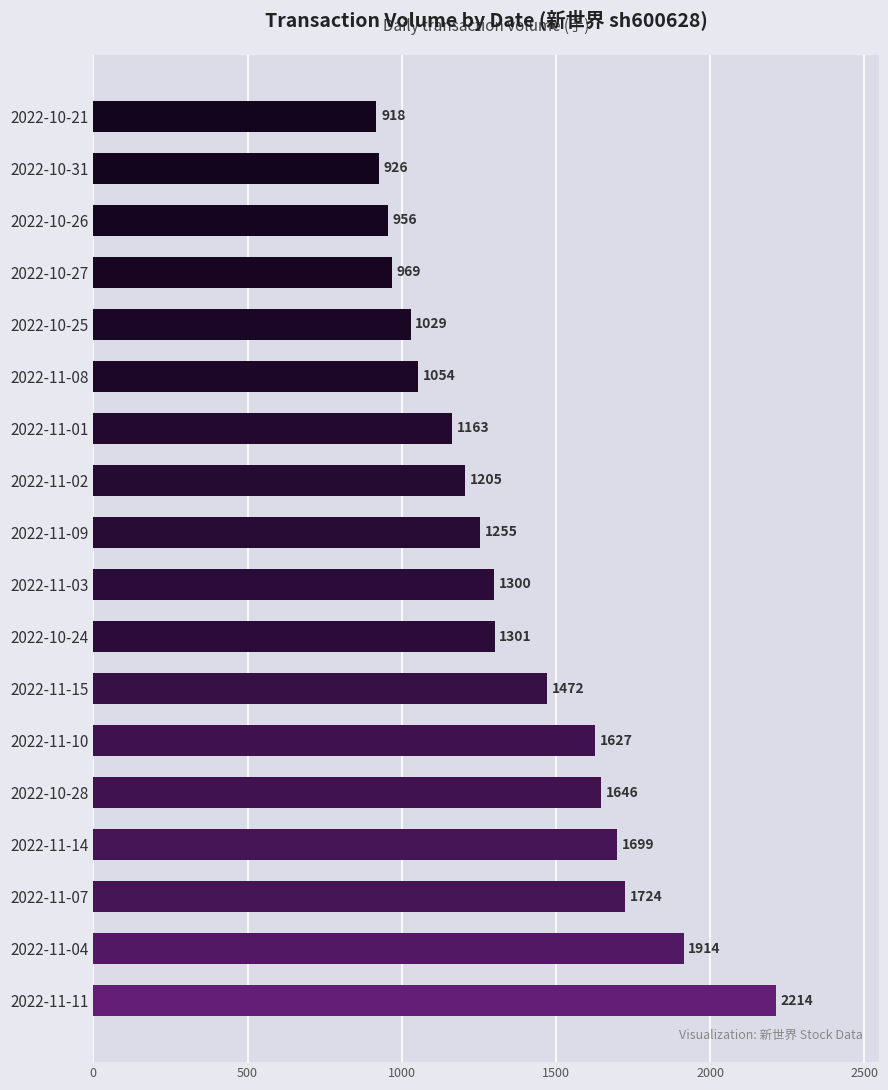

What is the ratio of the value at 2022-10-27 to the value at 2022-10-26?

1.0